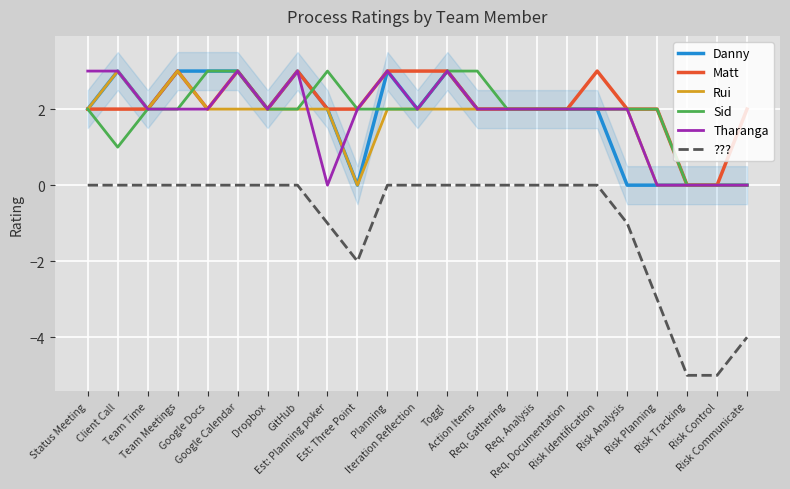

What is the total value across all series at Risk Analysis?

7